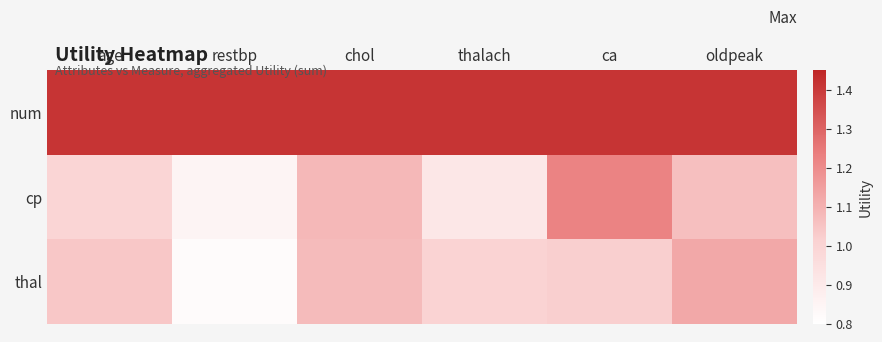

Count the number of data series in this chart.

3